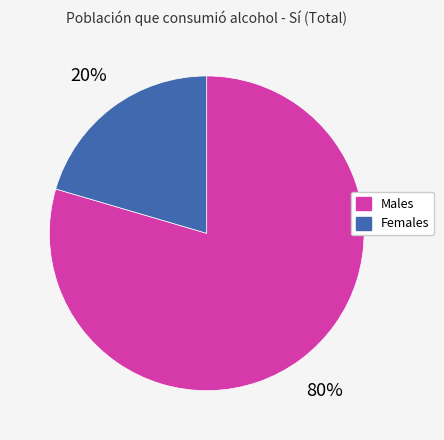

To the nearest percent, what is the average slice percentage?

50%